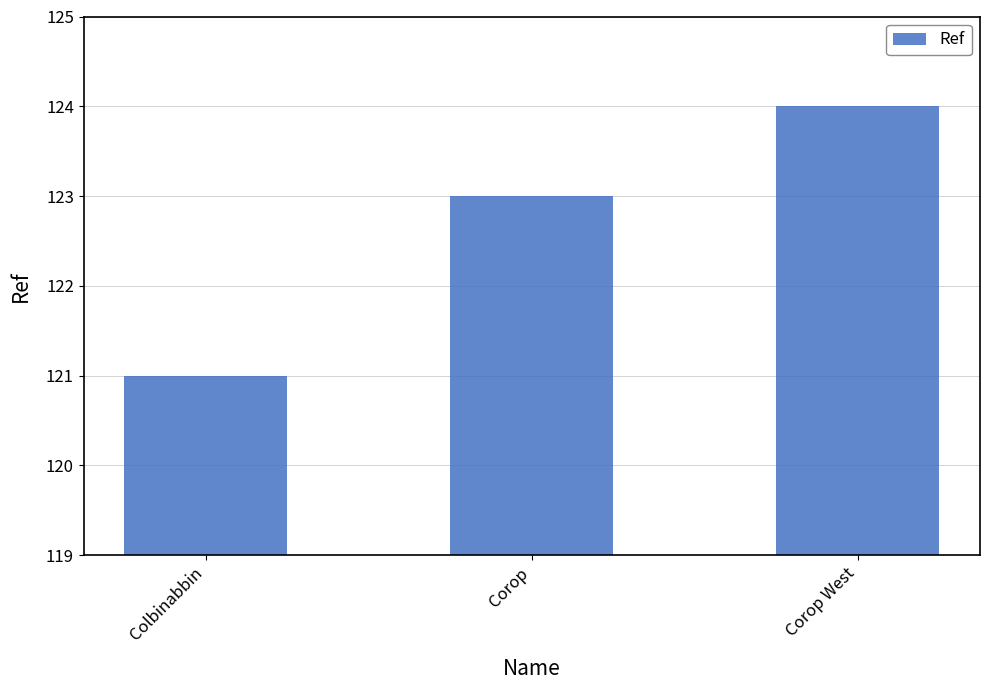

What is the change in value from Corop to Corop West?

+1